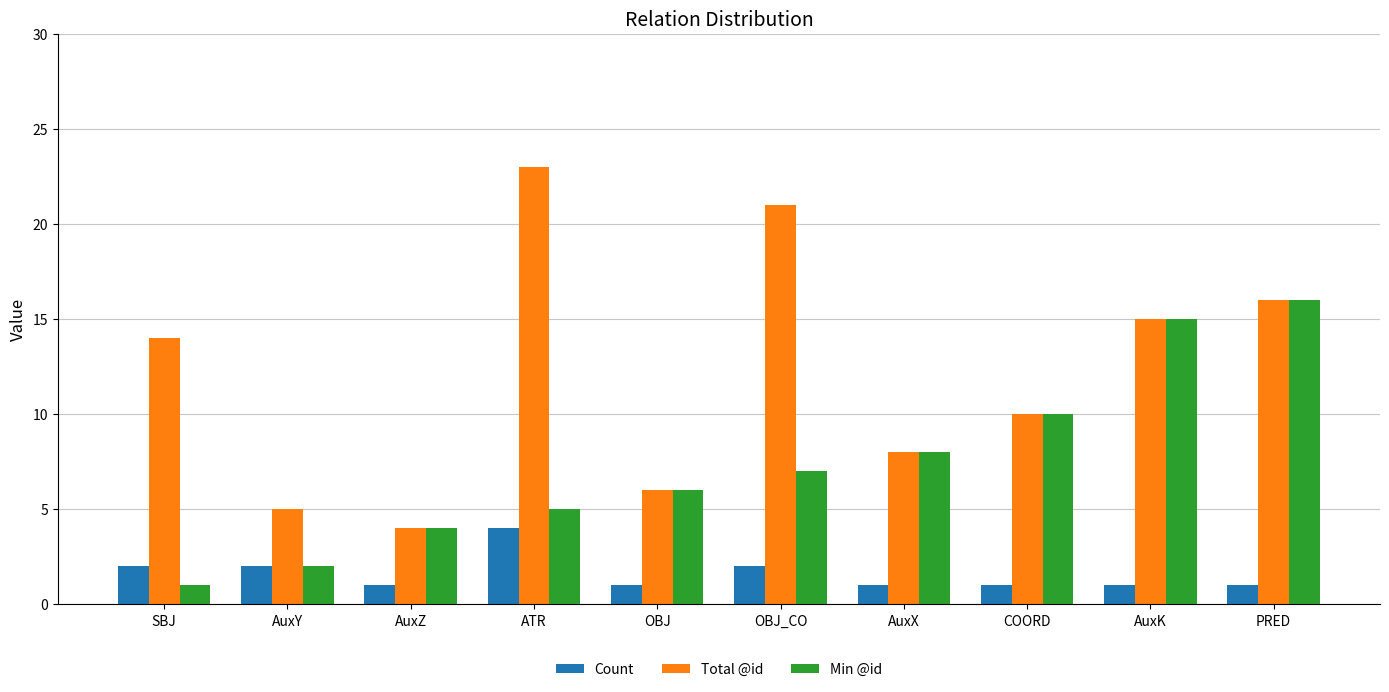

List the series in order of their peak value, lowest first.

Count, Min @id, Total @id